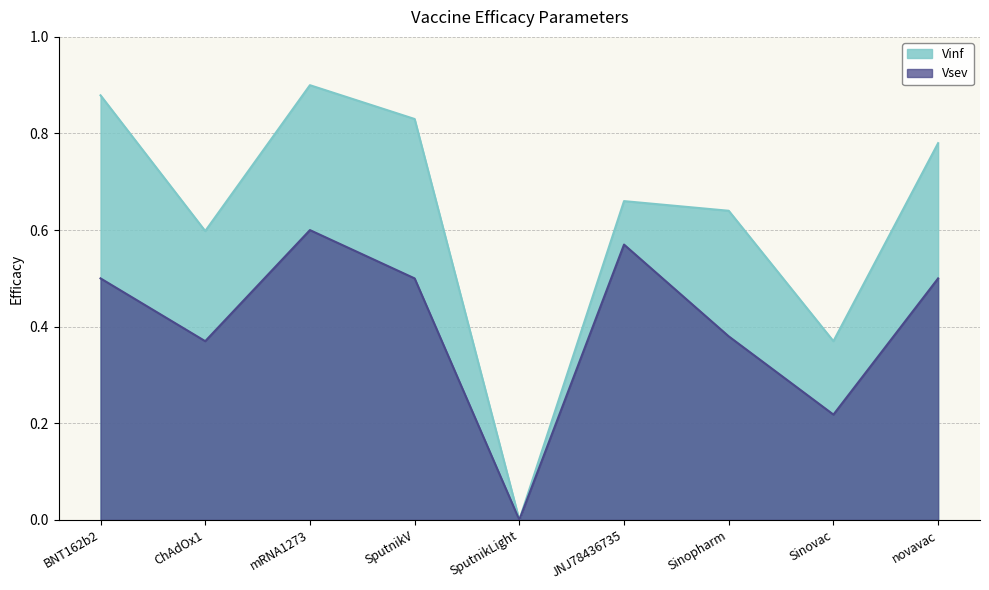

Does the chart have visible grid lines?

Yes